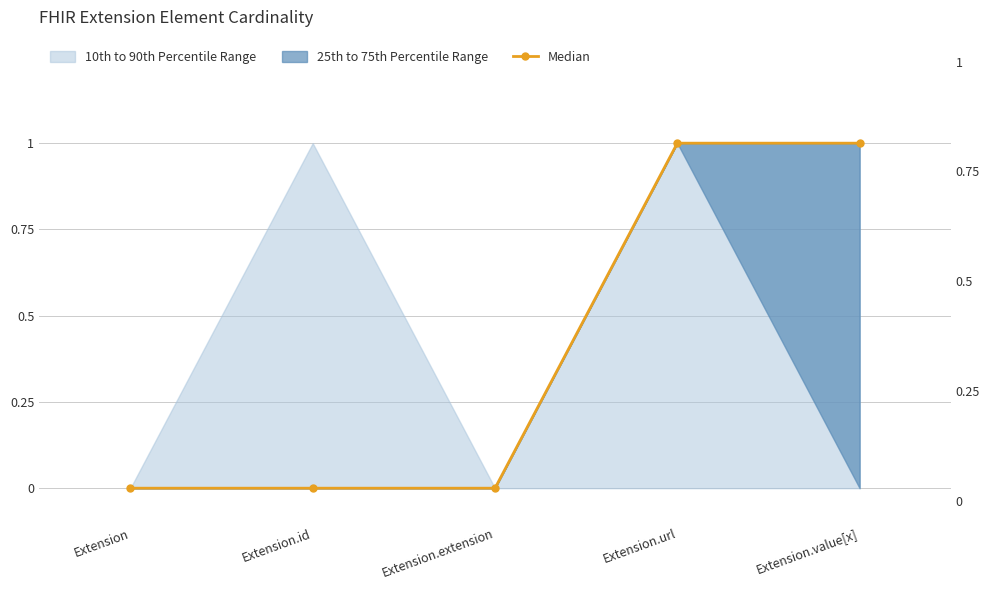

How many data points are above 0?

2